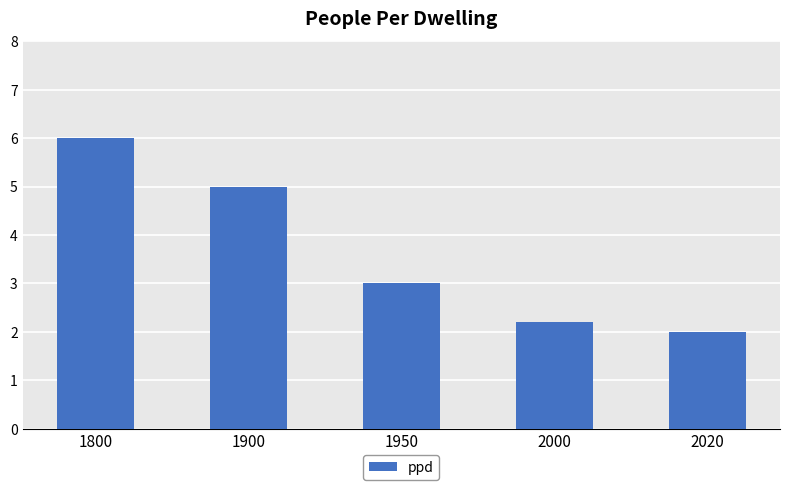

List the labels in order of value, largest first.

1800, 1900, 1950, 2000, 2020